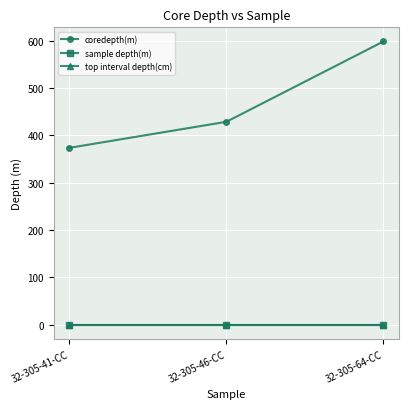

At how many categories does at least one series exceed 574?

1